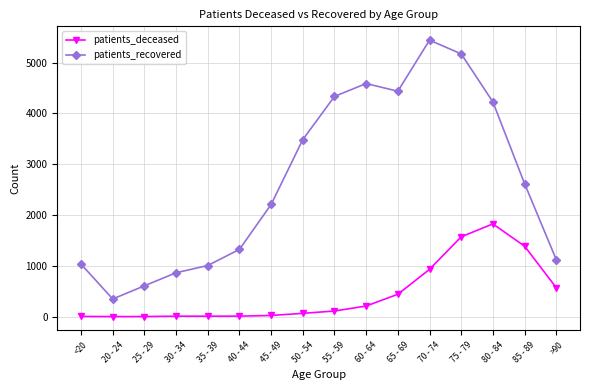

Does the chart have visible grid lines?

Yes